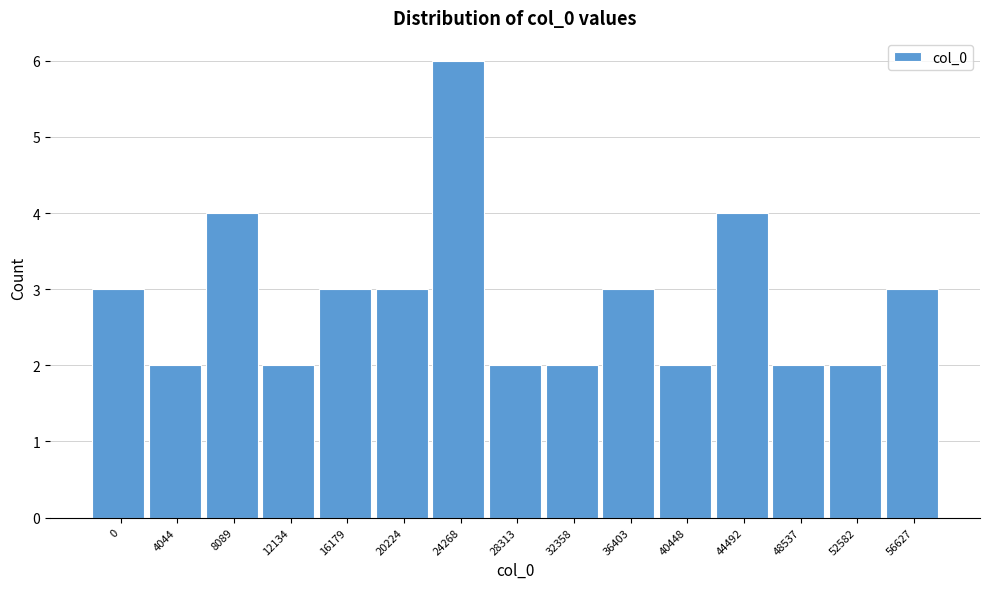

Reading left to right, transcribe all the data shown in this chart.

3	2	4	2	3	3	6	2	2	3	2	4	2	2	3